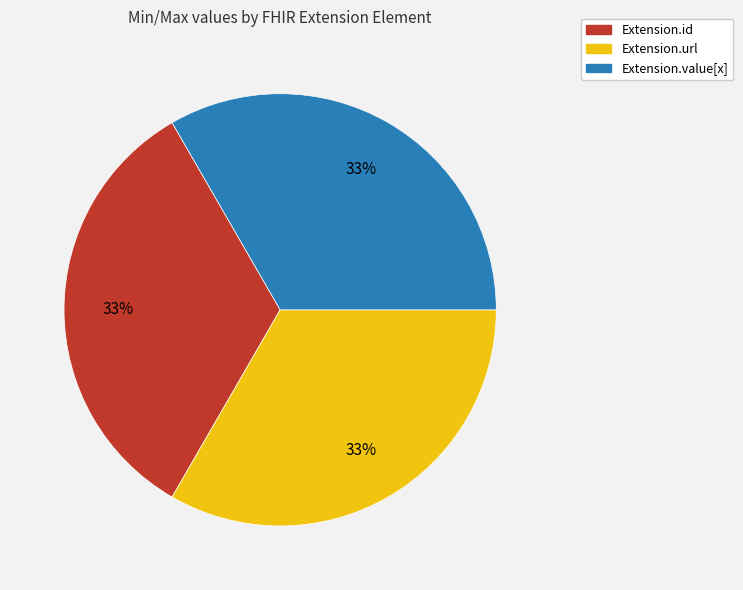

To the nearest percent, what is the average slice percentage?

33%